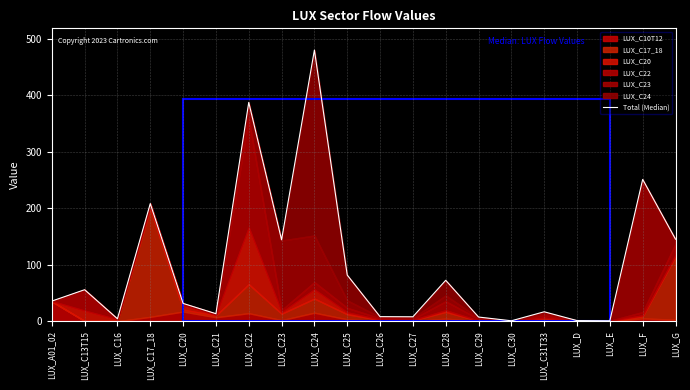

Which has a higher value, LUX_C30 or LUX_D?

LUX_D